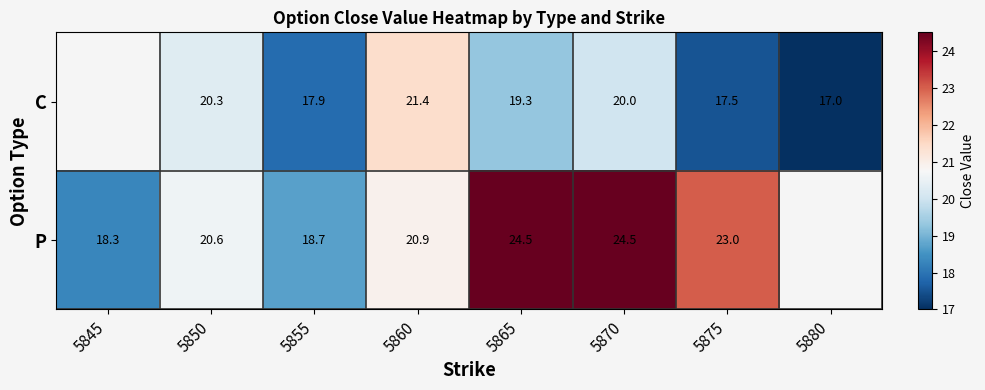

Is it true that C equals 28.9 at 5875?

False